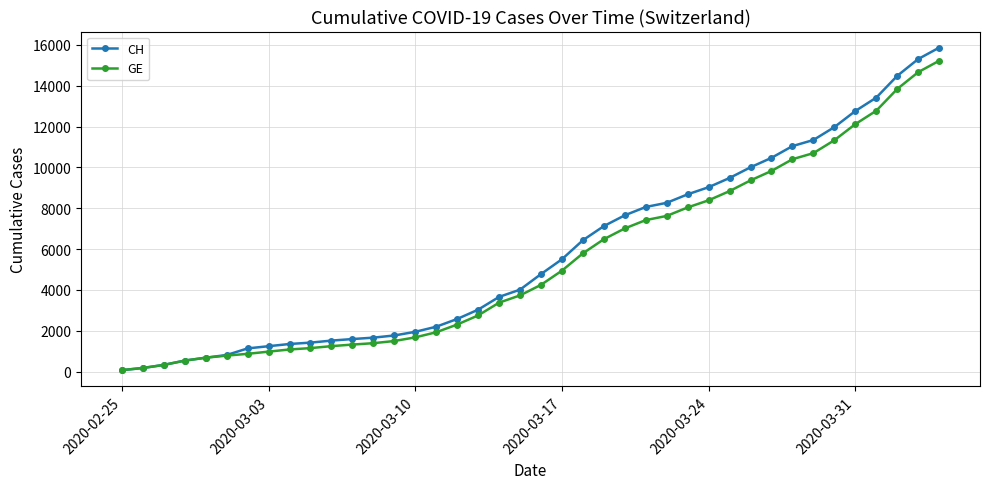

Which series has the widest spread of values?

CH